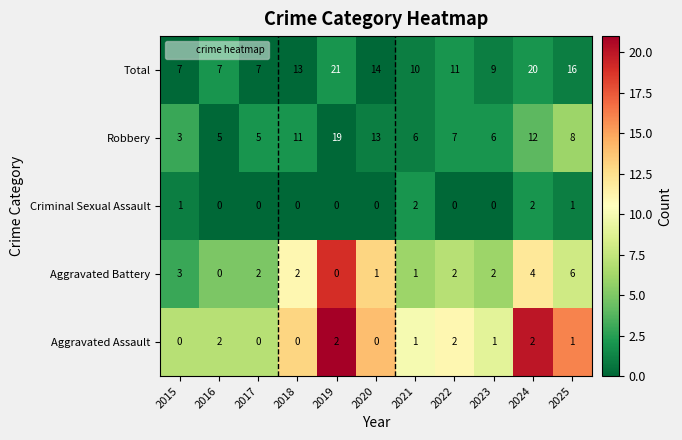

How many Aggravated Battery values are between 1 and 3?

7